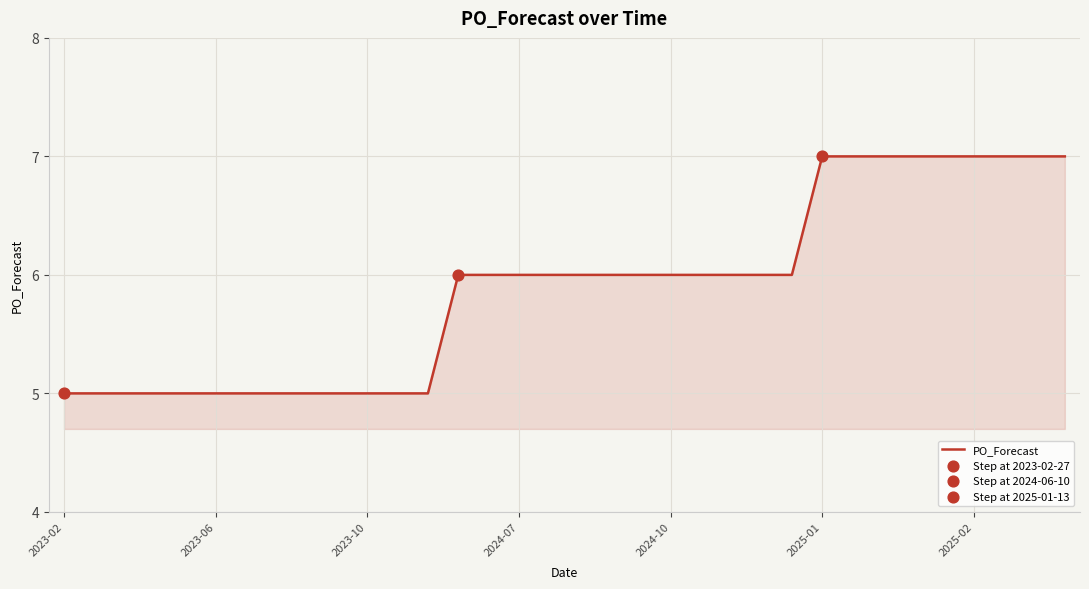

What is the greatest value displayed?

7